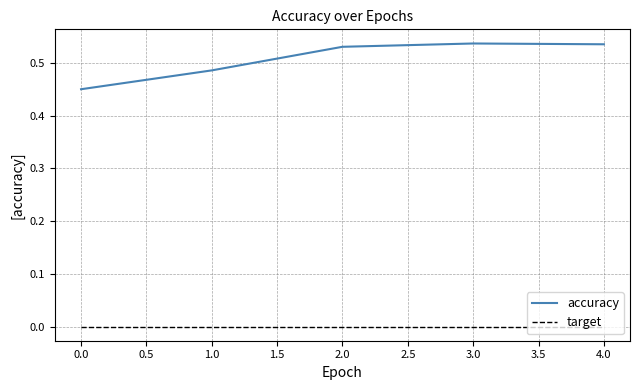

The target series shows 0.0 at 1.0. True or false?

True